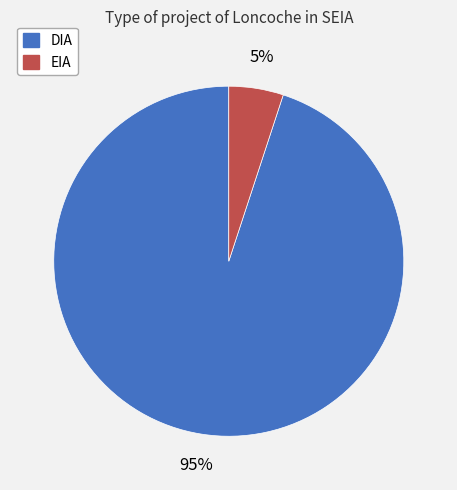

Which slice is the smallest?

EIA